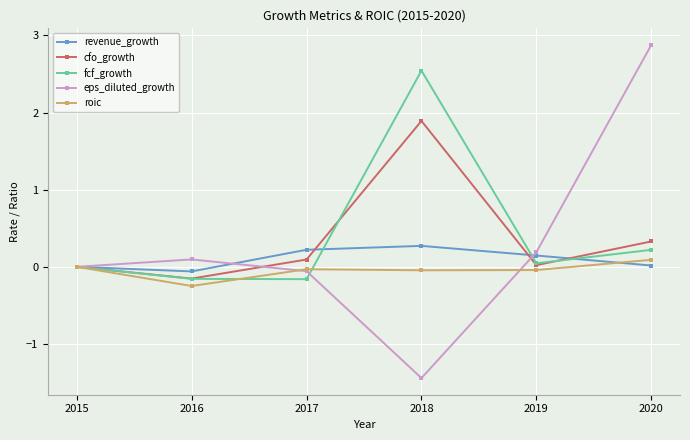

What is the minimum value shown in the chart?

-1.4